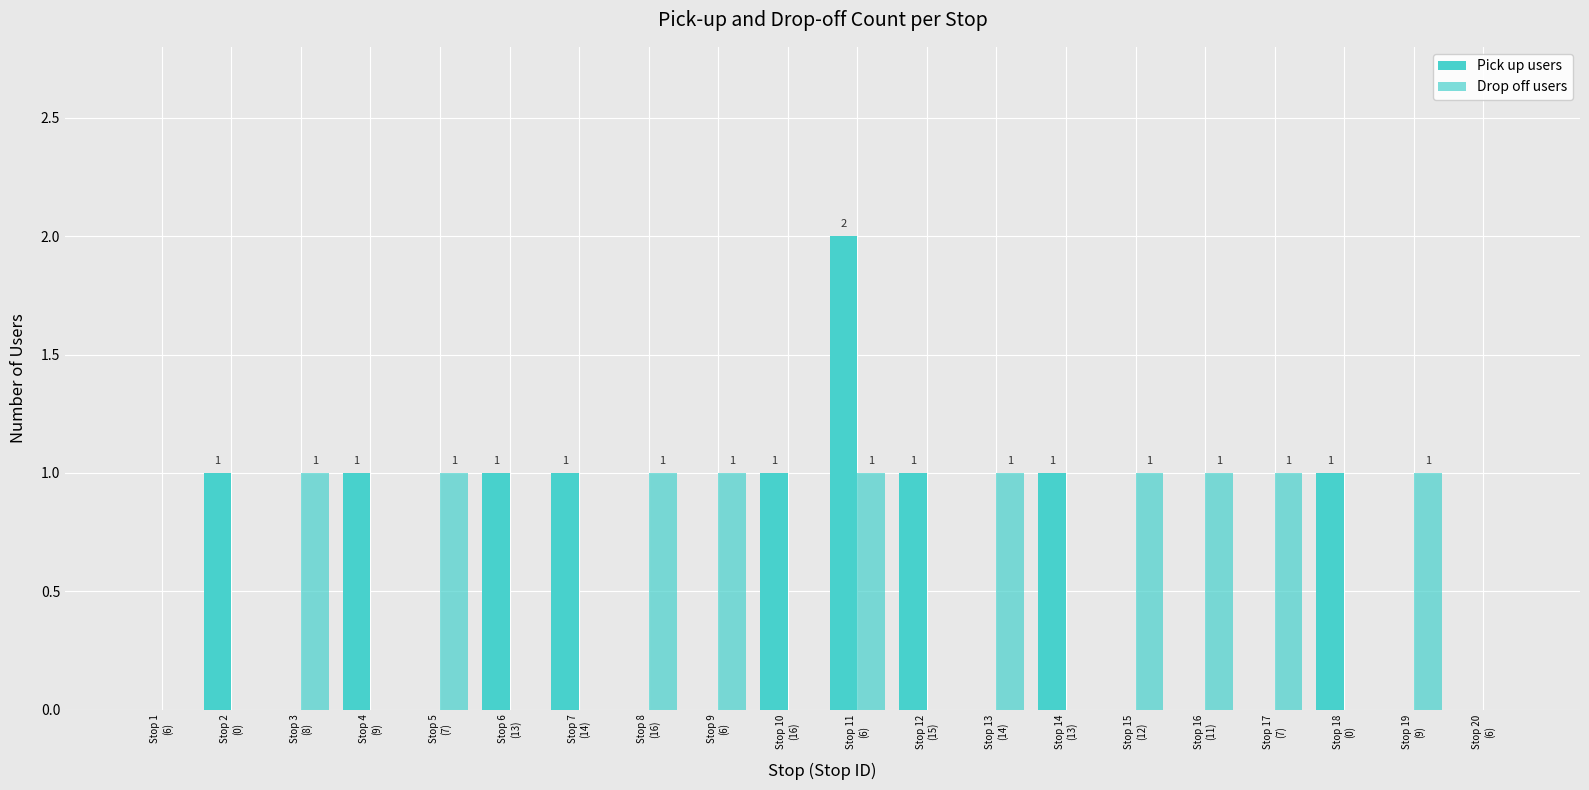

What position from the right is Stop 5
(7)?

16